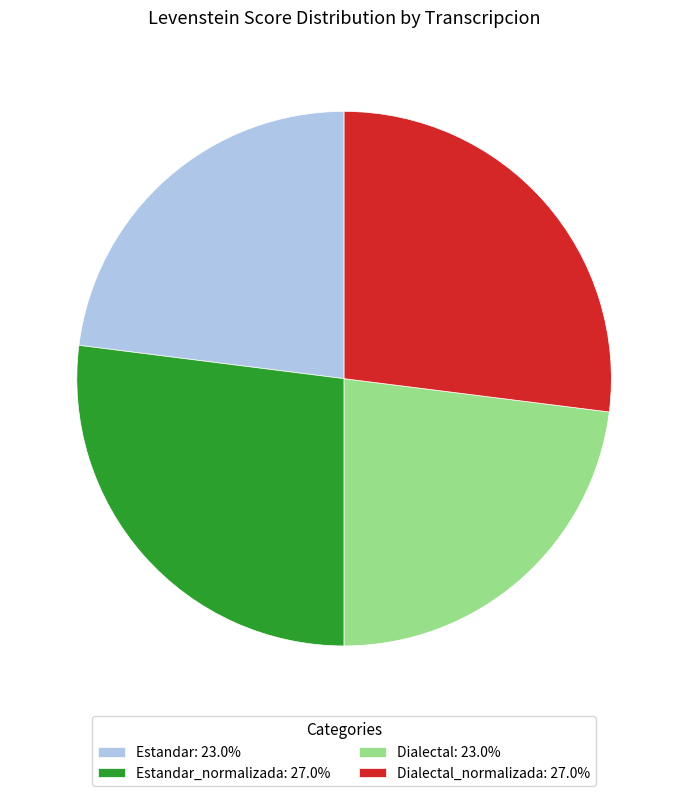

Is there any slice that represents more than half of the pie?

No